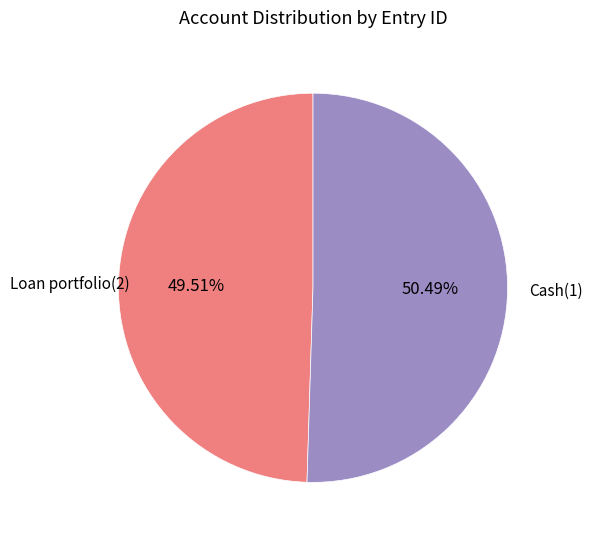

Which has a higher value, Cash(1) or Loan portfolio(2)?

Cash(1)